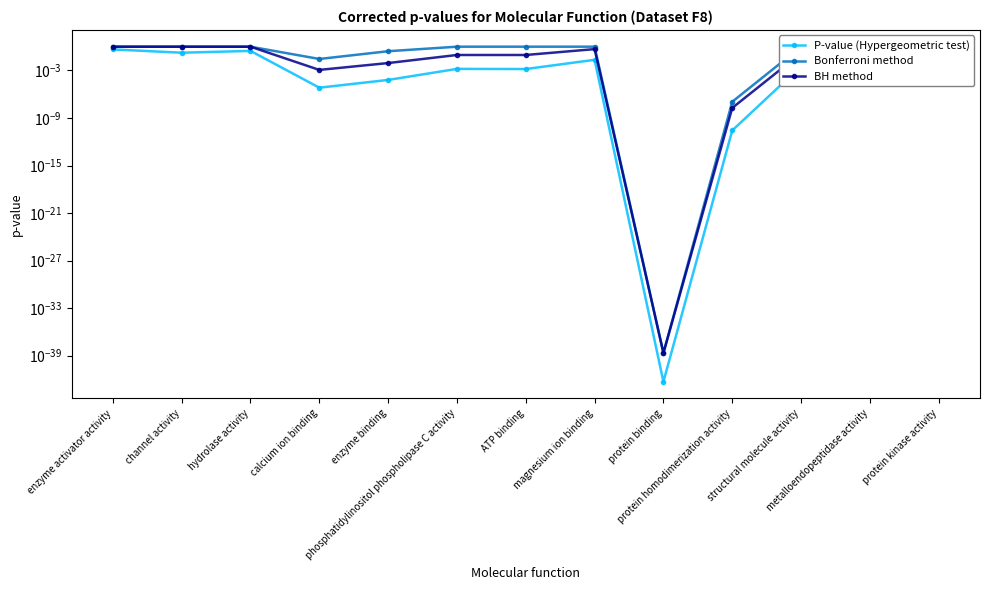

Is it true that BH method equals 0.2 at ATP binding?

False